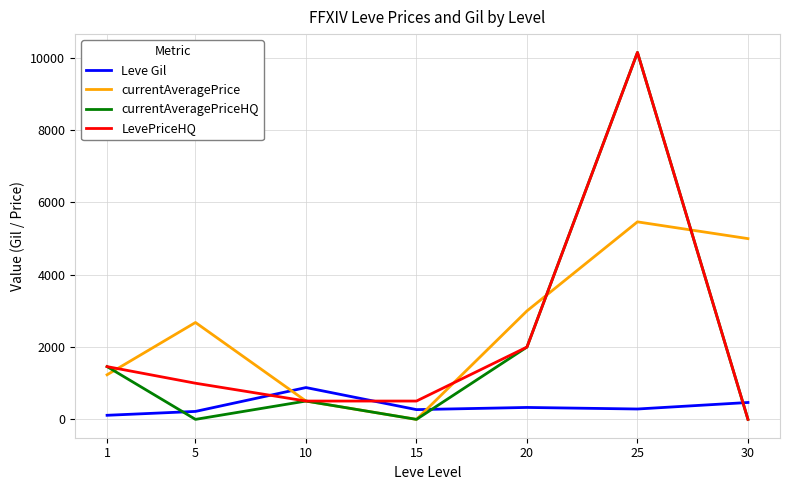

True or false: Leve Gil and LevePriceHQ cross at least once.

True